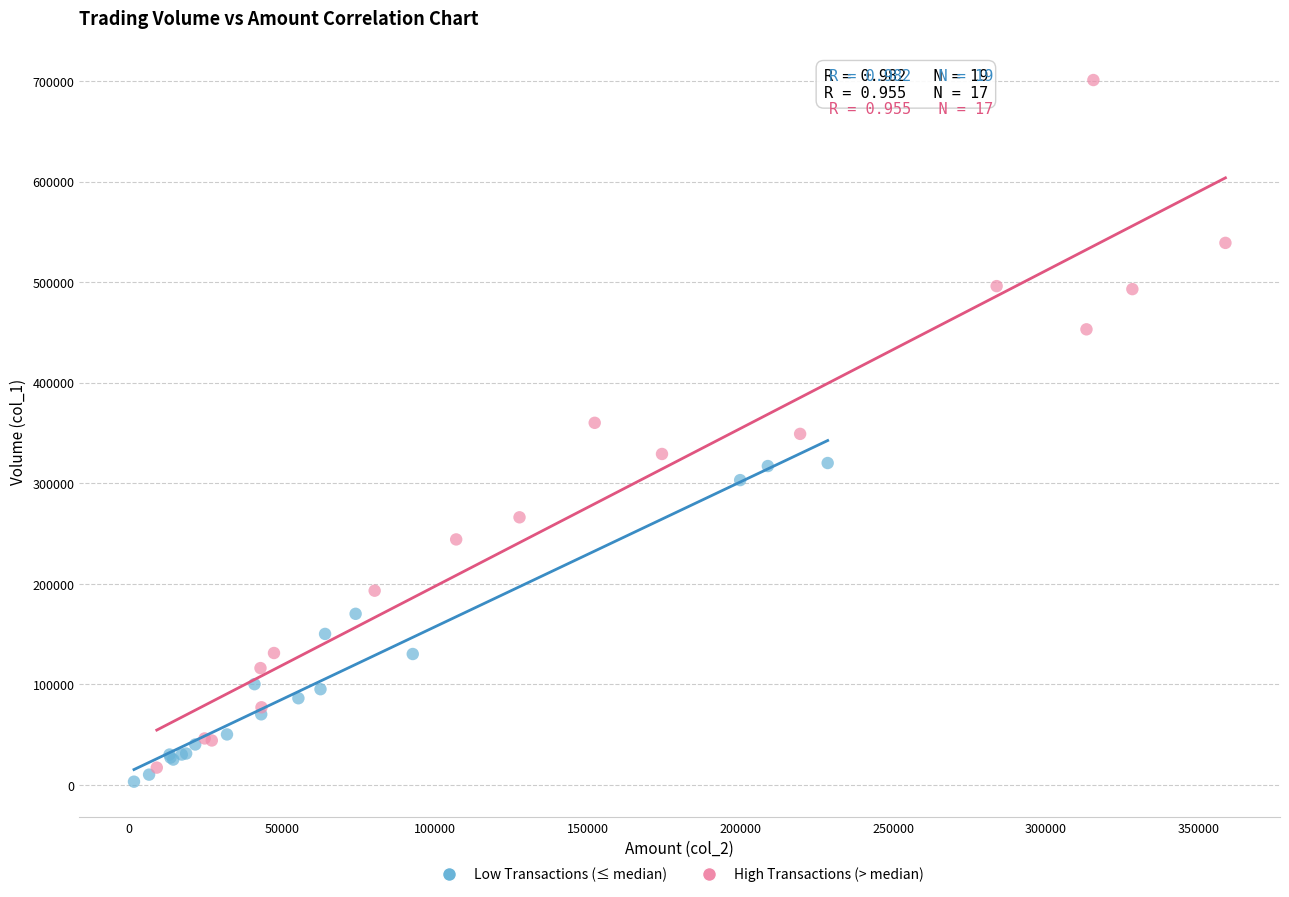

Which series contains the lowest Y value?

Low Transactions (≤ median)